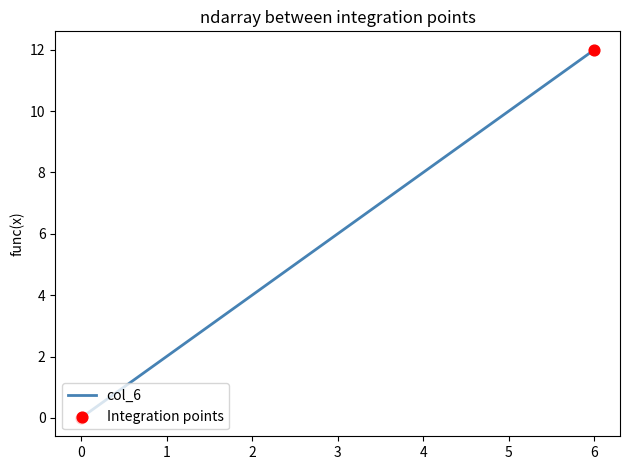

What is the change in value from 1 to 2?

+2